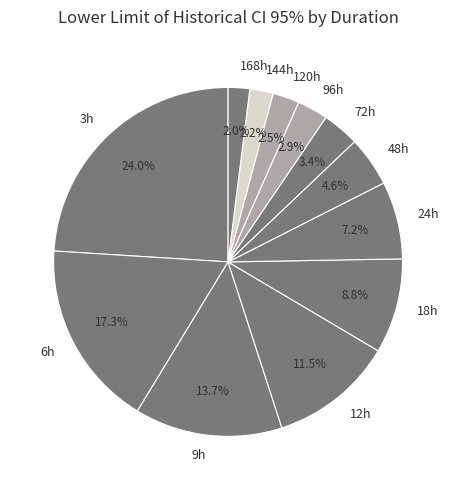

Between 18h and 3h, which is larger?

3h